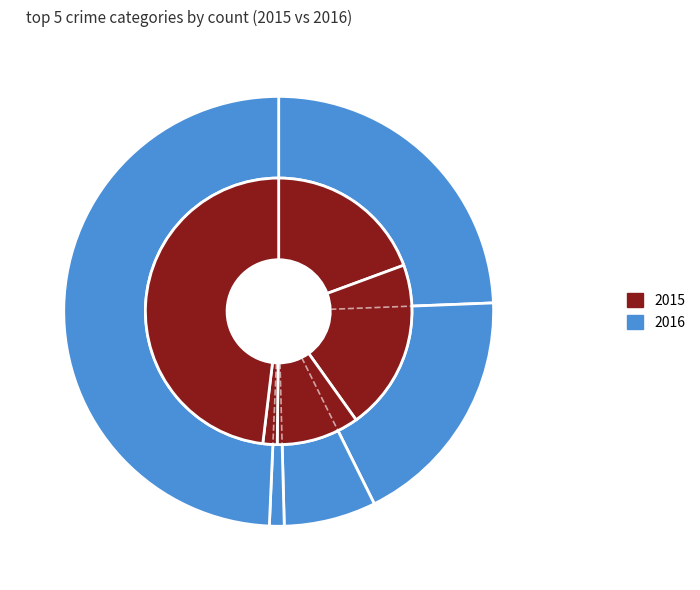

The Homicide slice represents 12% of the pie. True or false?

False